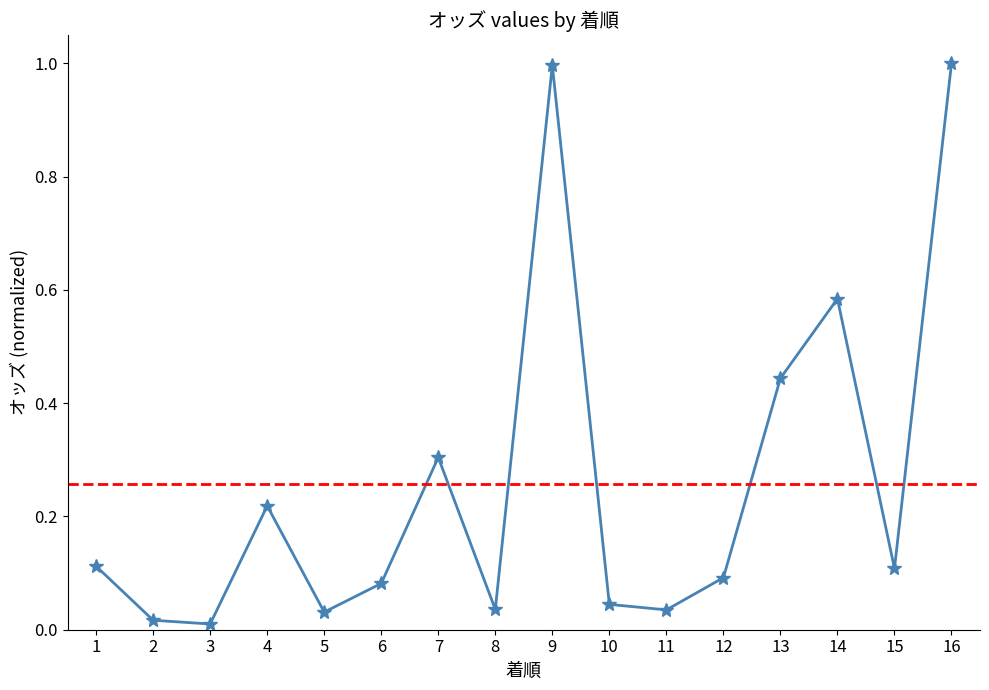

True or false: the data shows 0.6 at 14.

True